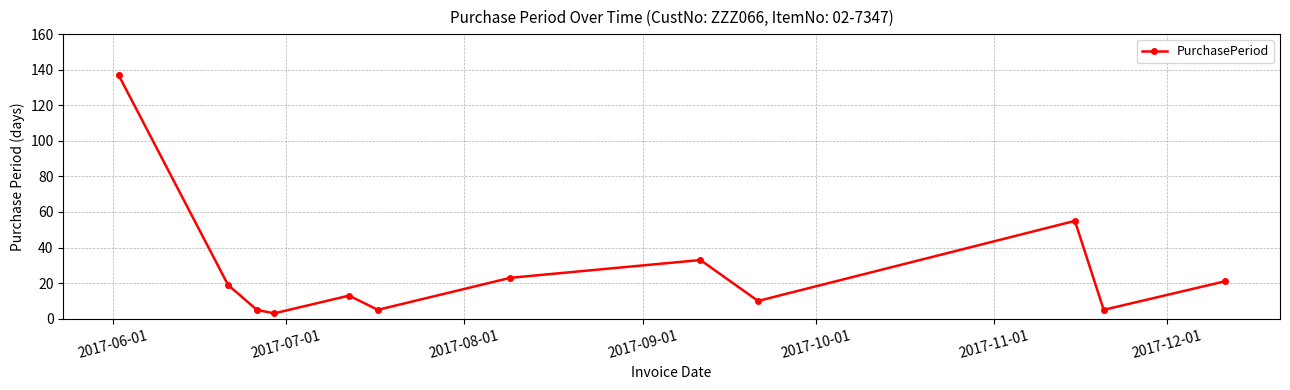

What is the difference between the maximum and minimum values?

134